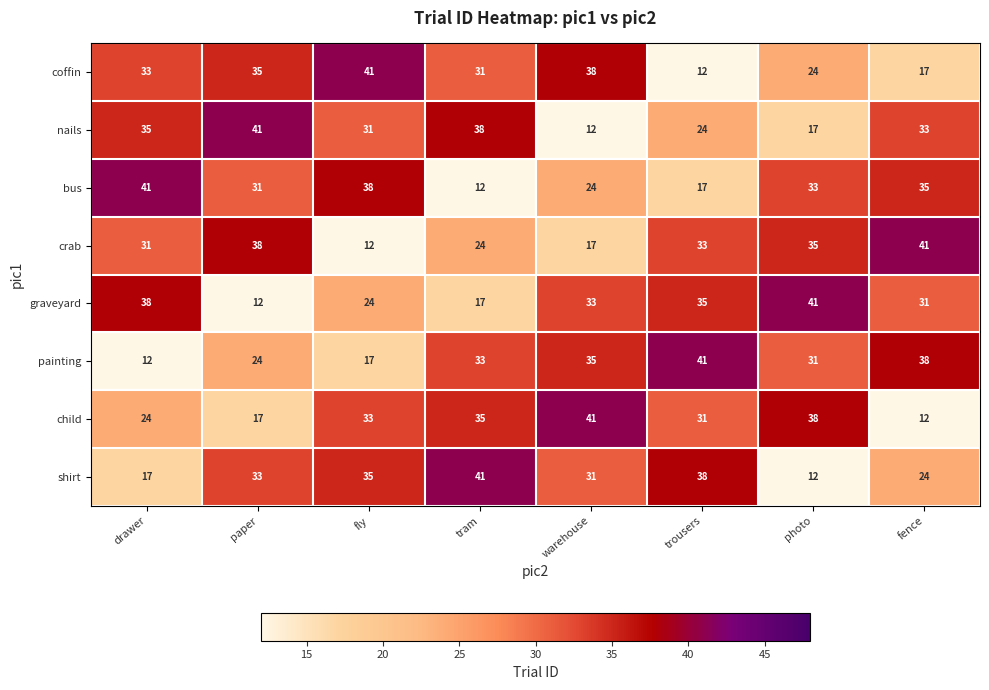

At fence, list the series in order from smallest to largest.

child, coffin, shirt, graveyard, nails, bus, painting, crab